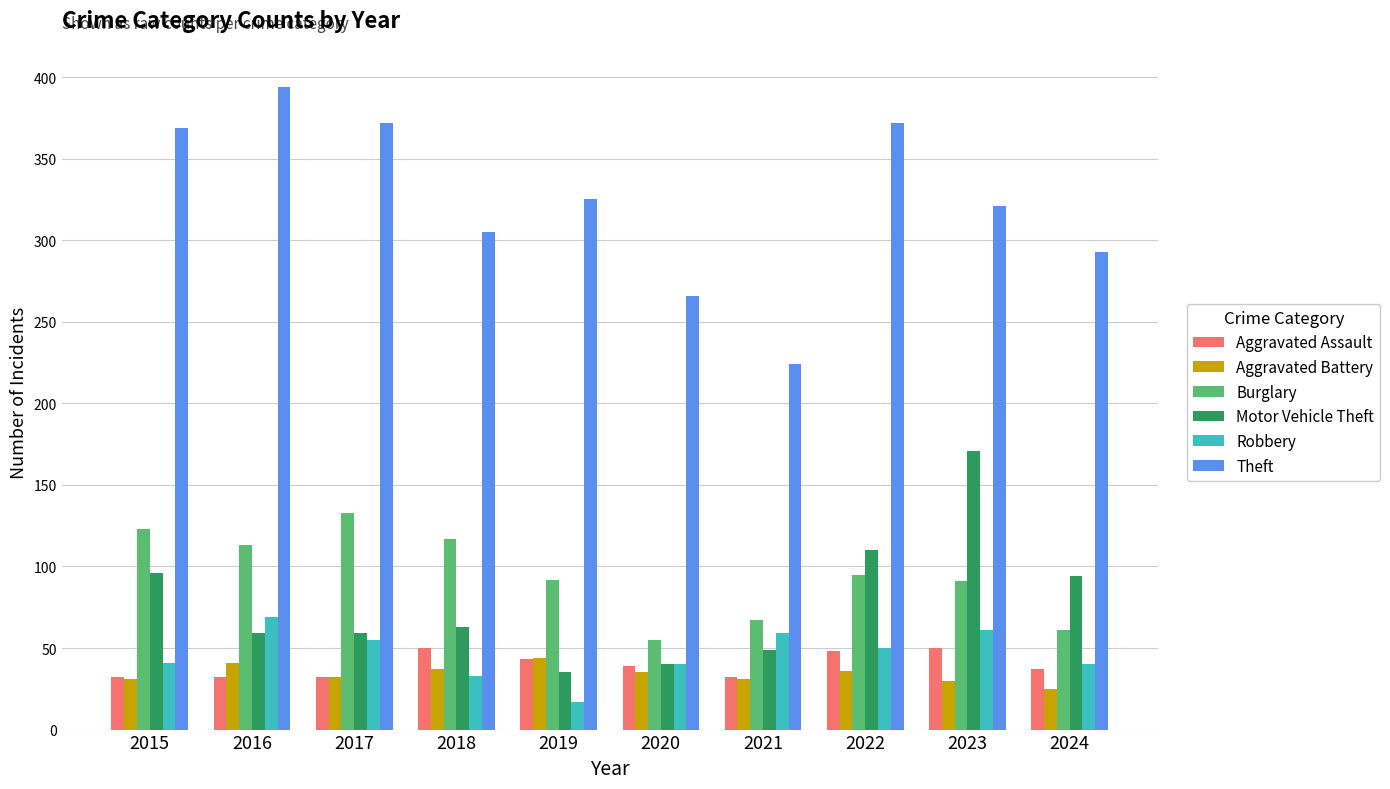

What is the spread (max minus min) of values at 2022?

336